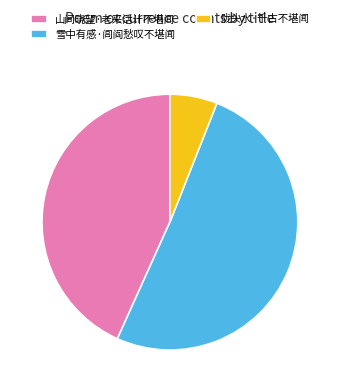

Do 雪中有感·闾阎愁叹不堪闻 and 山间晓望·老来活计不堪闻 together represent more than half of the pie?

Yes